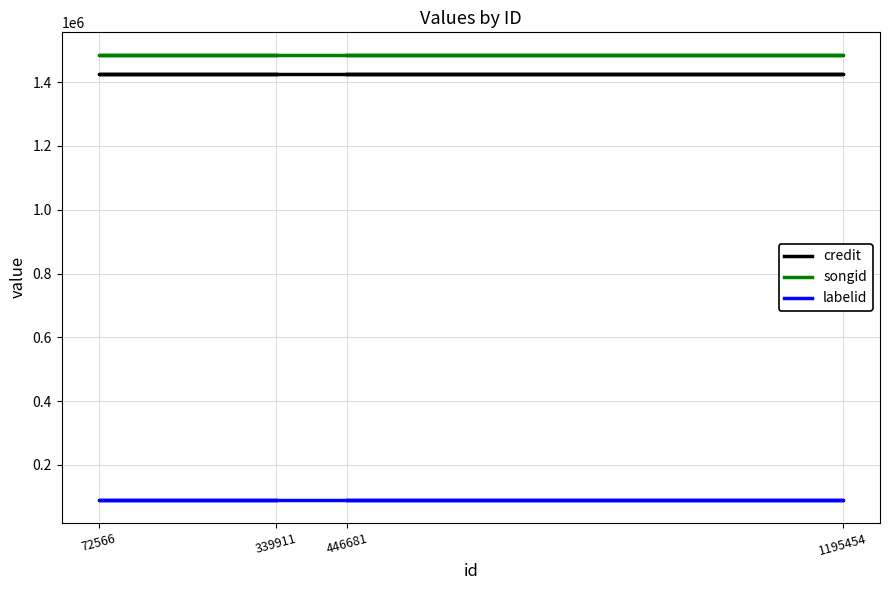

At which category is the sum across all series the highest?

446681